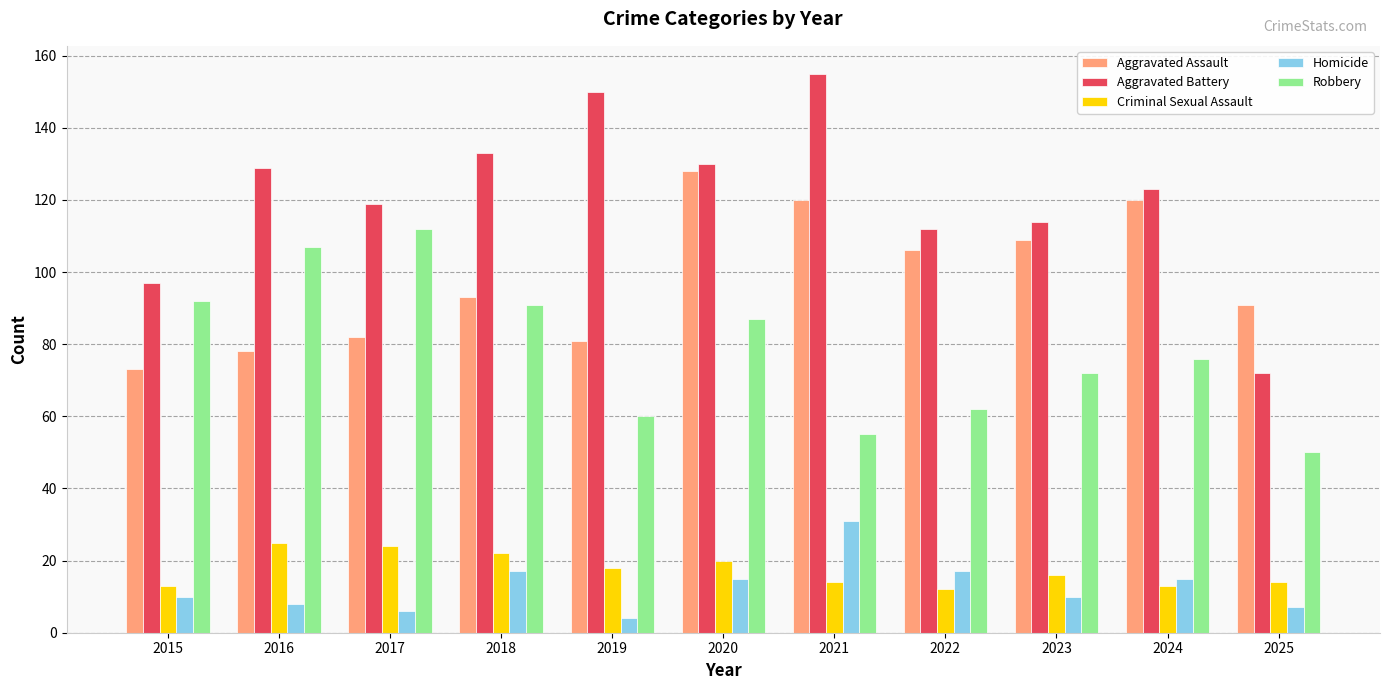

Is it true that Homicide equals 15 at 2024?

True